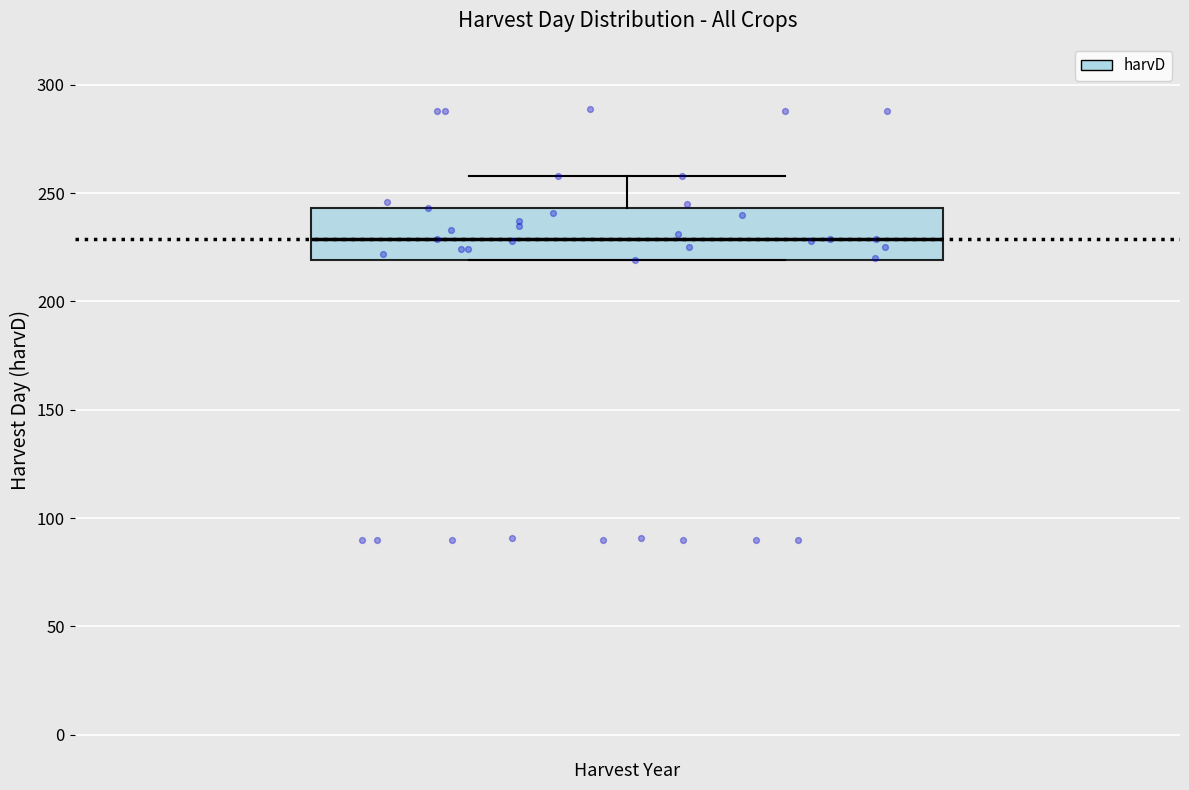

Where does the median line of the box sit on the y-axis? The values are not printed on the chart, so give them approximately, as read against the axis.

230